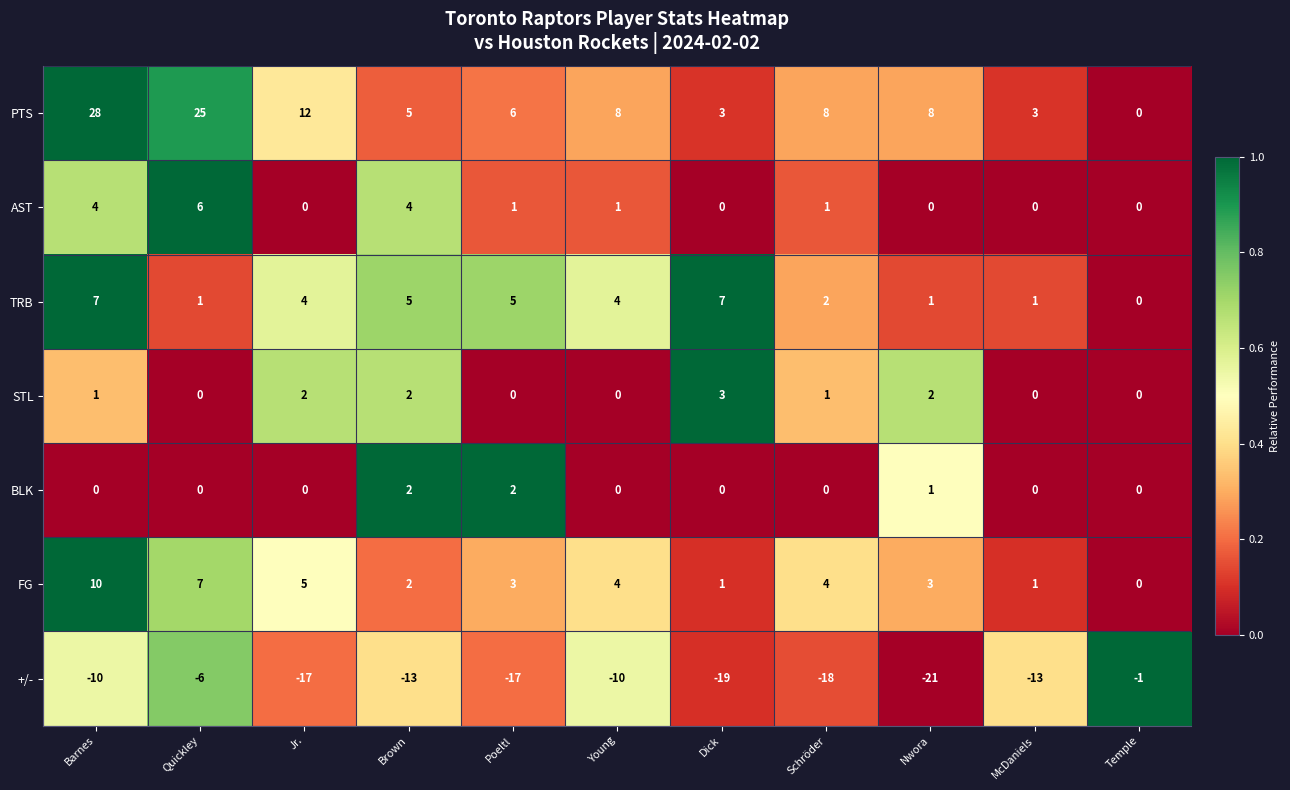

Which series changed the most between Jr. and Schröder?

PTS